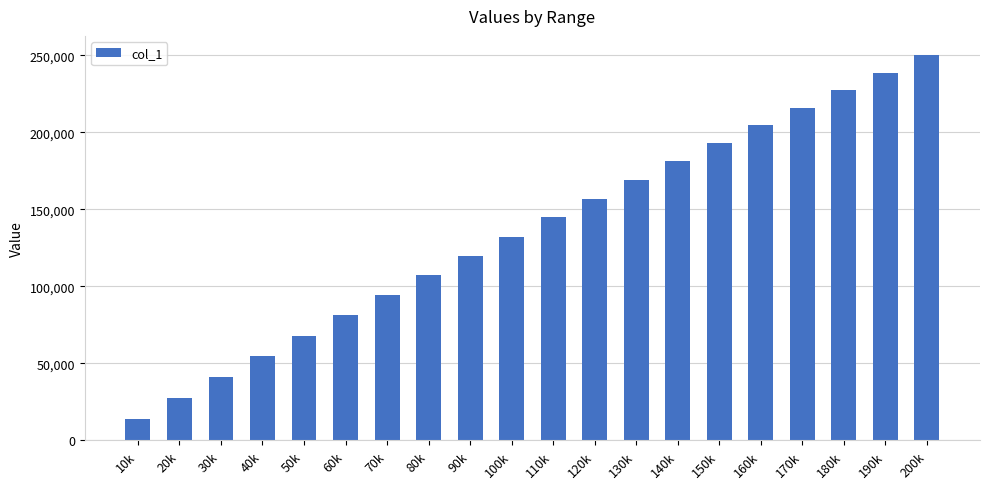

Reading right to left, what are all the values shown in this chart?

200k=250026	190k=238543	180k=227416	170k=215736	160k=204647	150k=192808	140k=181070	130k=168925	120k=156919	110k=144684	100k=132246	90k=119966	80k=107177	70k=94330	60k=81333	50k=67995	40k=54890	30k=41319	20k=27725	10k=13957